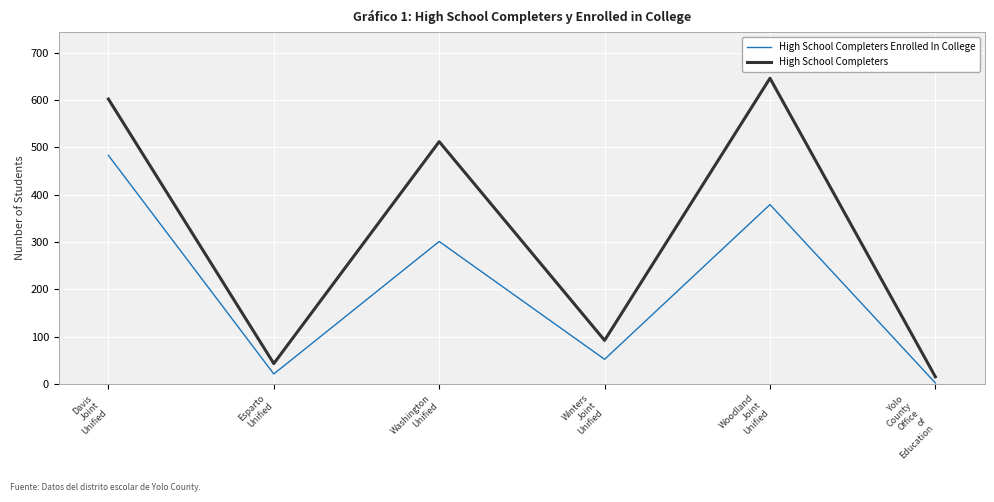

Reading left to right, extract all data points from this chart.

High School Completers Enrolled In College: Davis
Joint
Unified=483	Esparto
Unified=21	Washington
Unified=301	Winters
Joint
Unified=52	Woodland
Joint
Unified=379	Yolo
County
Office
of
Education=2
High School Completers: Davis
Joint
Unified=602	Esparto
Unified=43	Washington
Unified=512	Winters
Joint
Unified=92	Woodland
Joint
Unified=646	Yolo
County
Office
of
Education=15